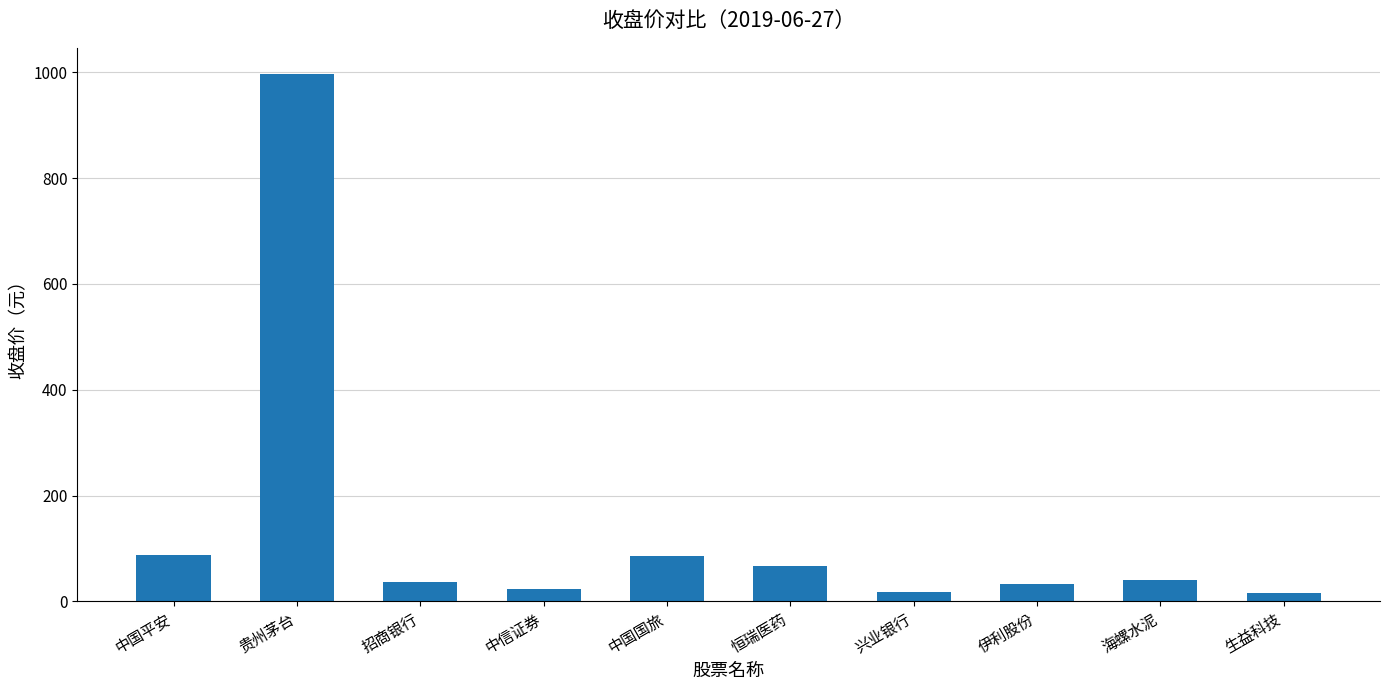

What is the value of the 10th bar from the left?

15.4